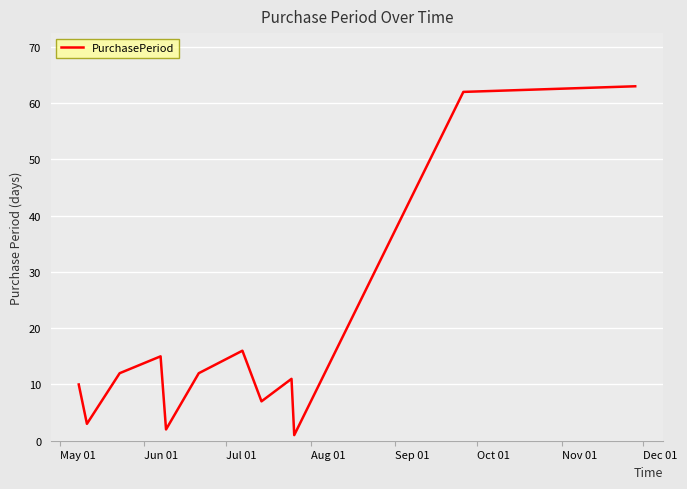

What is the maximum value shown in the chart?

63